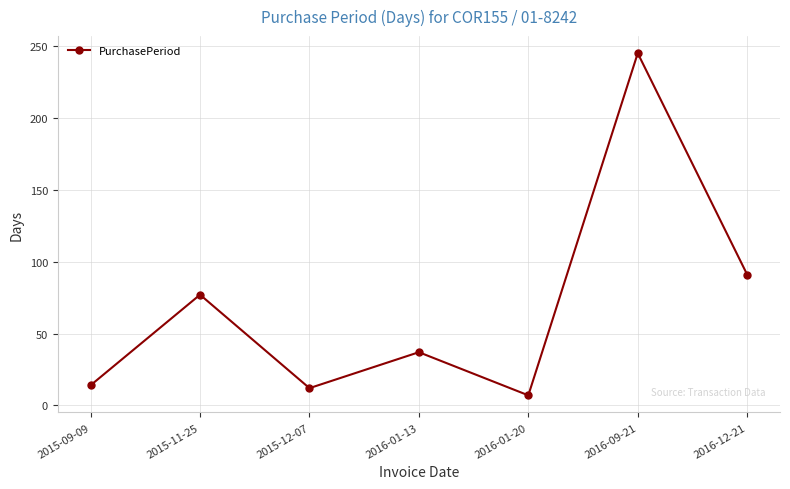

Which has a higher value, 2016-09-21 or 2015-11-25?

2016-09-21